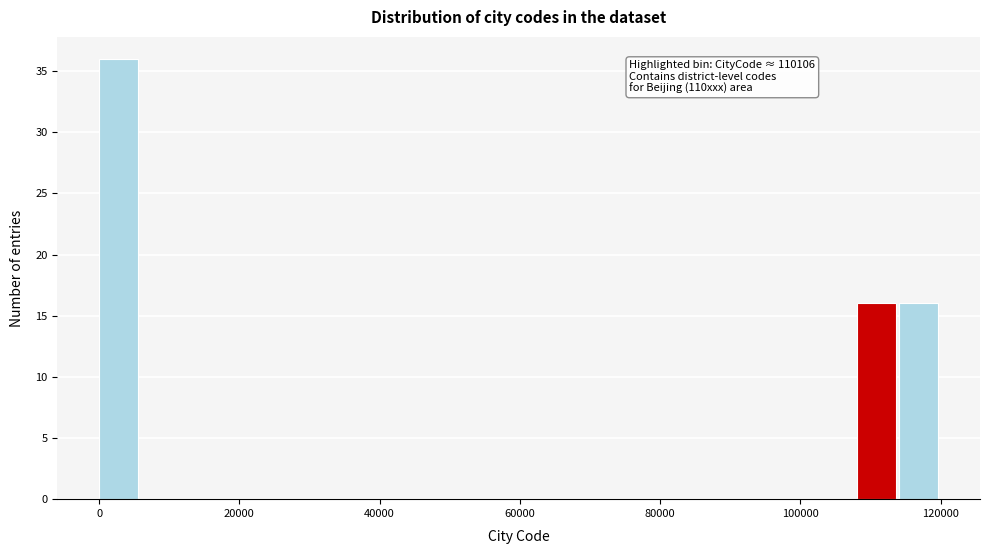

Read against the x-axis, roughly where is the centre of the tallest bar?

2000